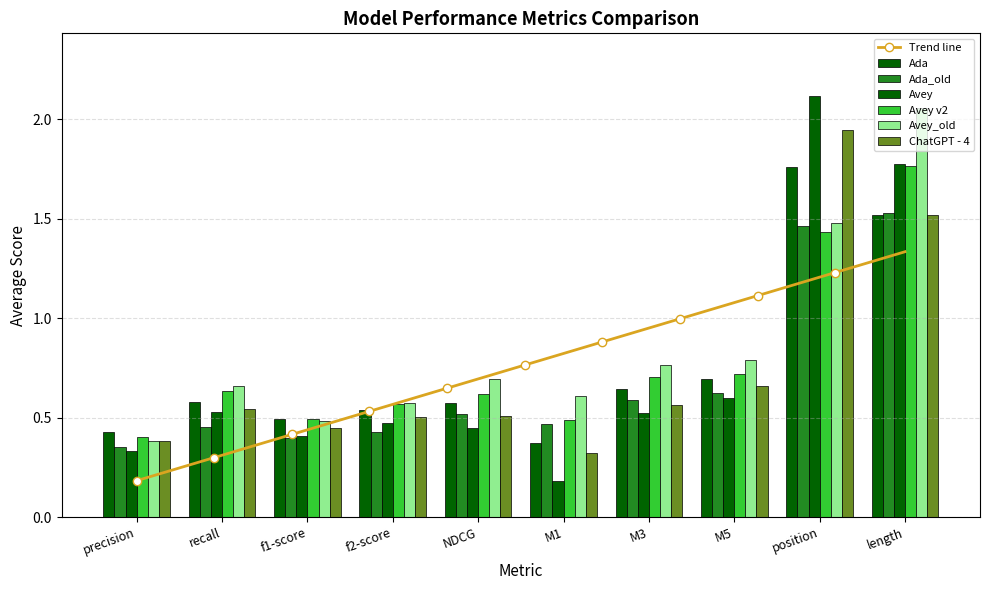

Reading left to right, list all the values displayed in this chart.

Ada: 0.4	0.6	0.5	0.5	0.6	0.4	0.6	0.7	1.8	1.5
Ada_old: 0.4	0.5	0.4	0.4	0.5	0.5	0.6	0.6	1.5	1.5
Avey: 0.3	0.5	0.4	0.5	0.4	0.2	0.5	0.6	2.1	1.8
Avey v2: 0.4	0.6	0.5	0.6	0.6	0.5	0.7	0.7	1.4	1.8
Avey_old: 0.4	0.7	0.5	0.6	0.7	0.6	0.8	0.8	1.5	2.1
ChatGPT - 4: 0.4	0.5	0.5	0.5	0.5	0.3	0.6	0.7	1.9	1.5